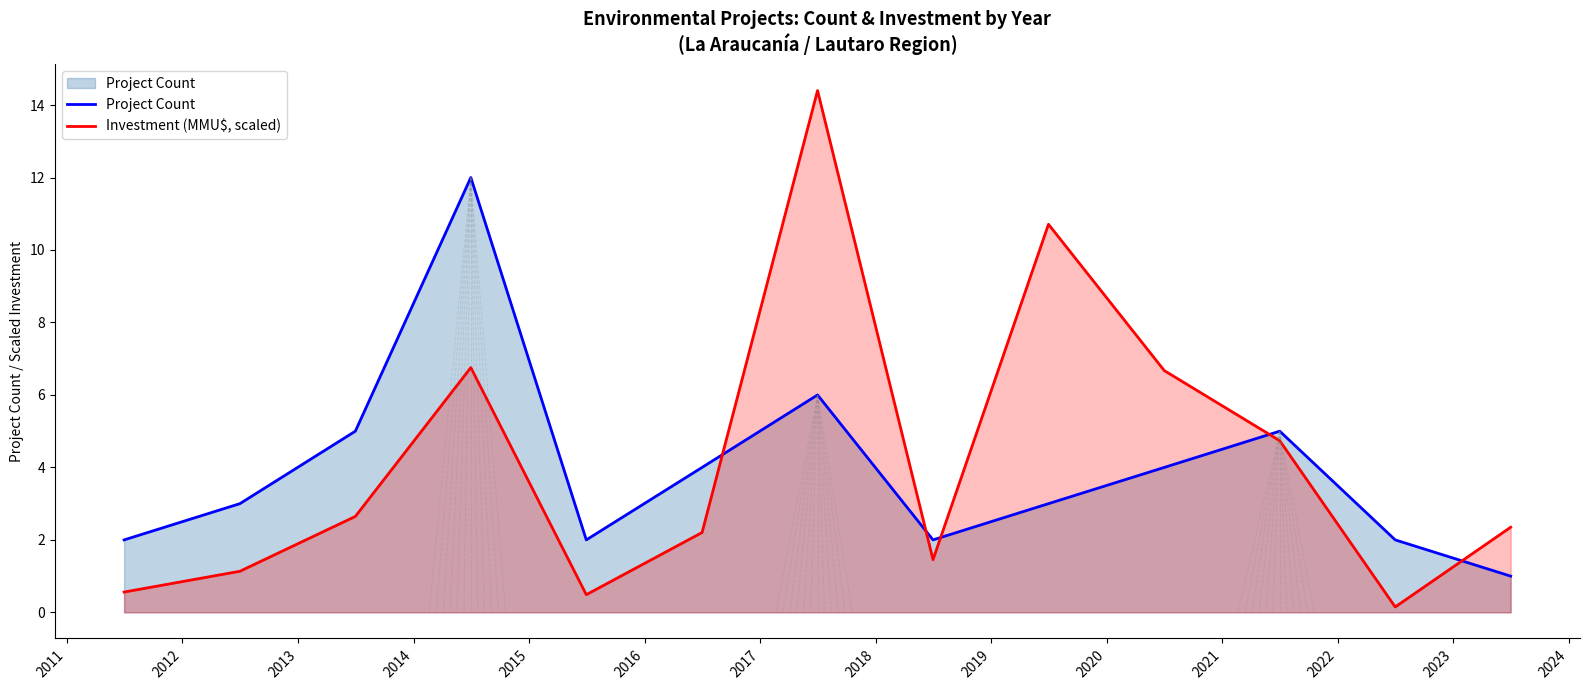

Rank the series by their maximum value, from highest to lowest.

Investment (MMU$, scaled), Project Count